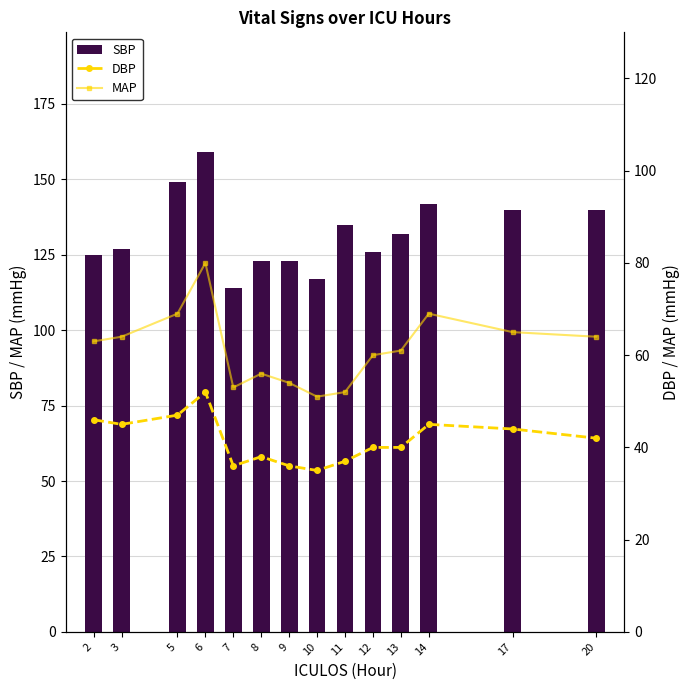

How many distinct data groups are displayed?

3